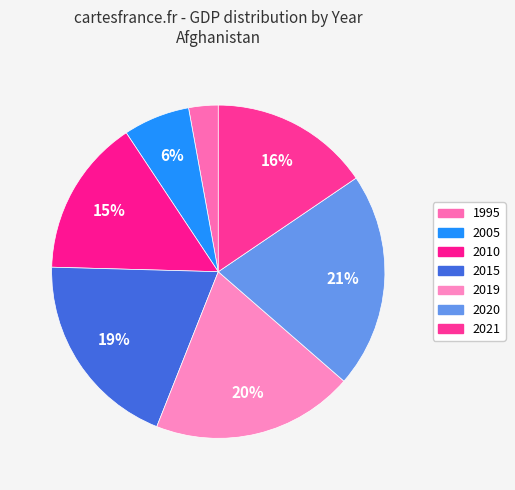

Does 2020 represent more than half of the total?

No